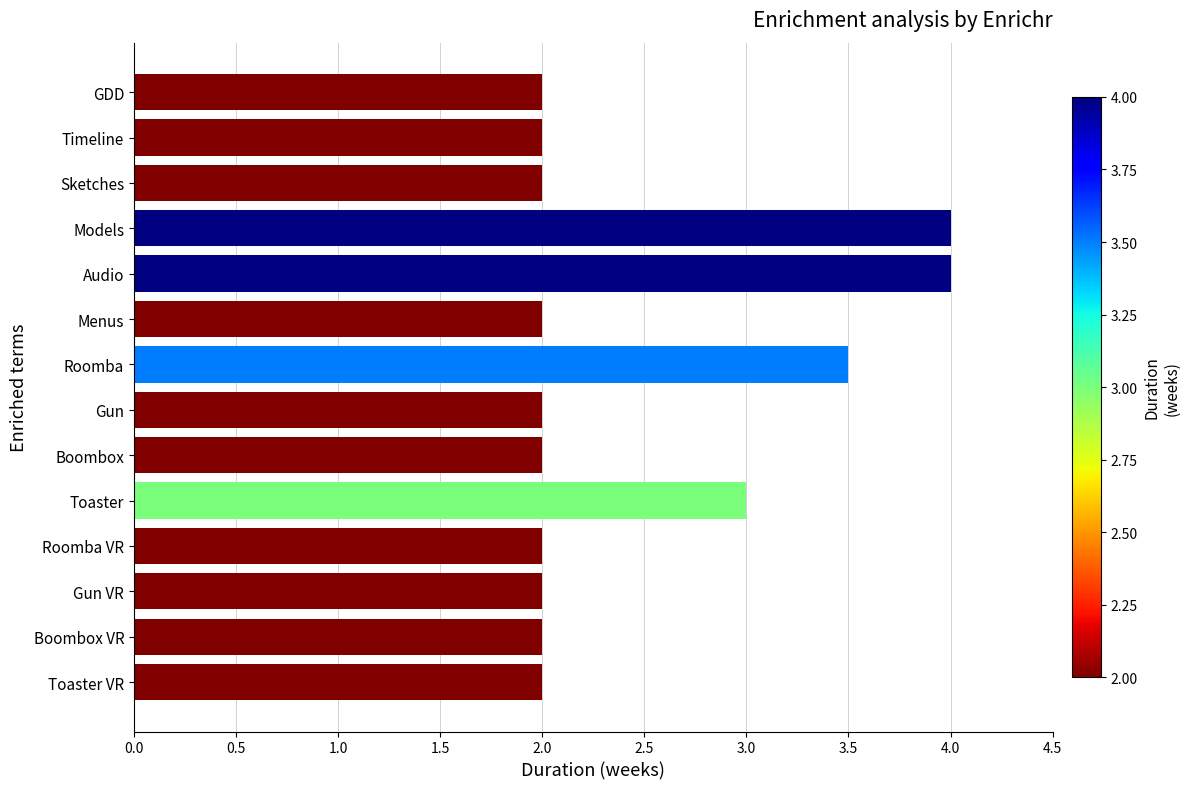

What is the sum of all values?

34.5